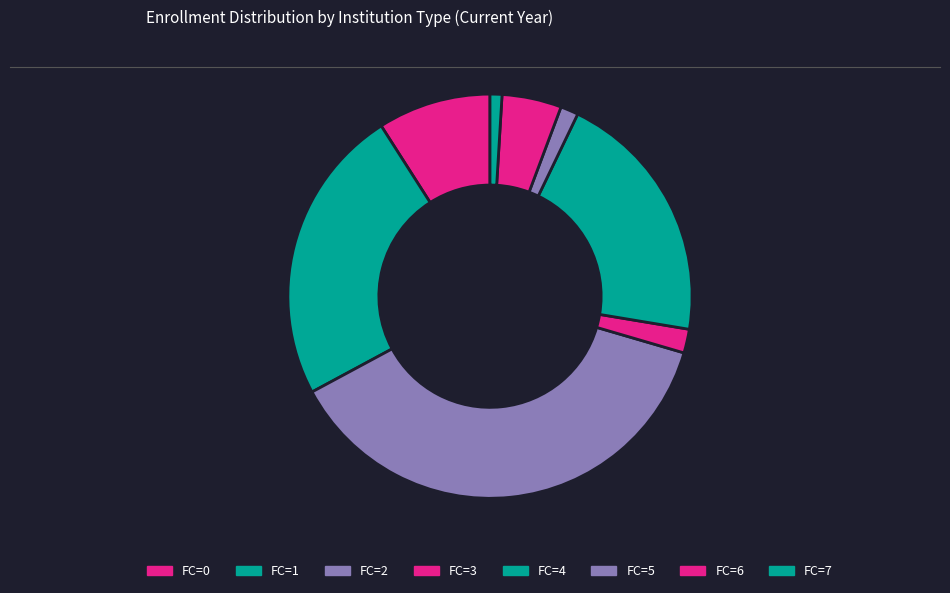

Count the number of slices in the pie.

8